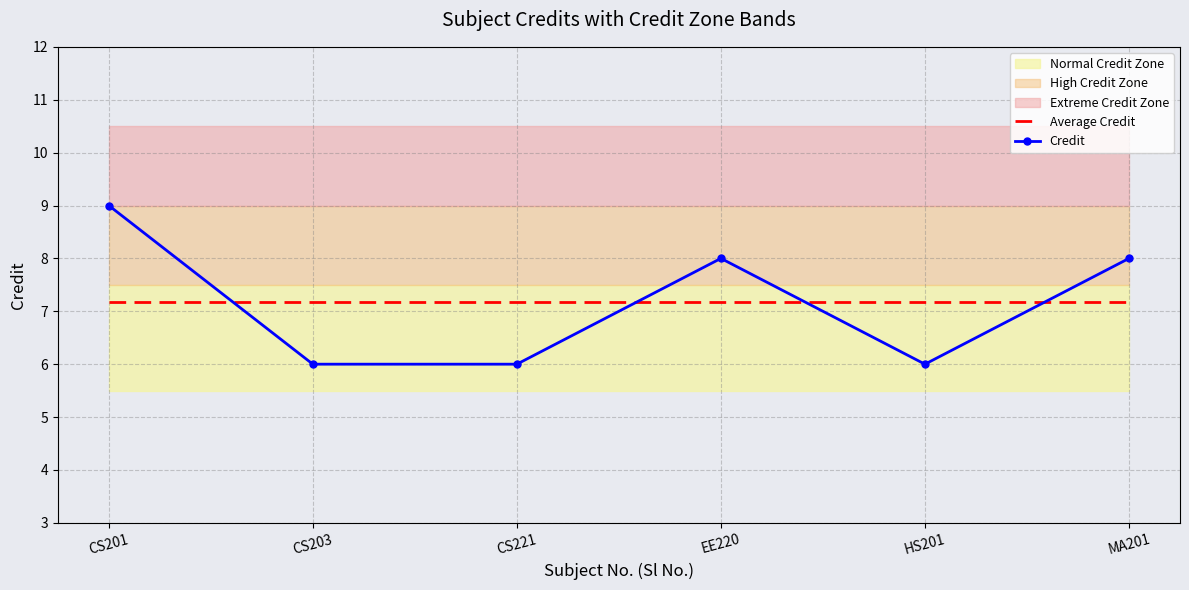

What position from the right is CS203?

5